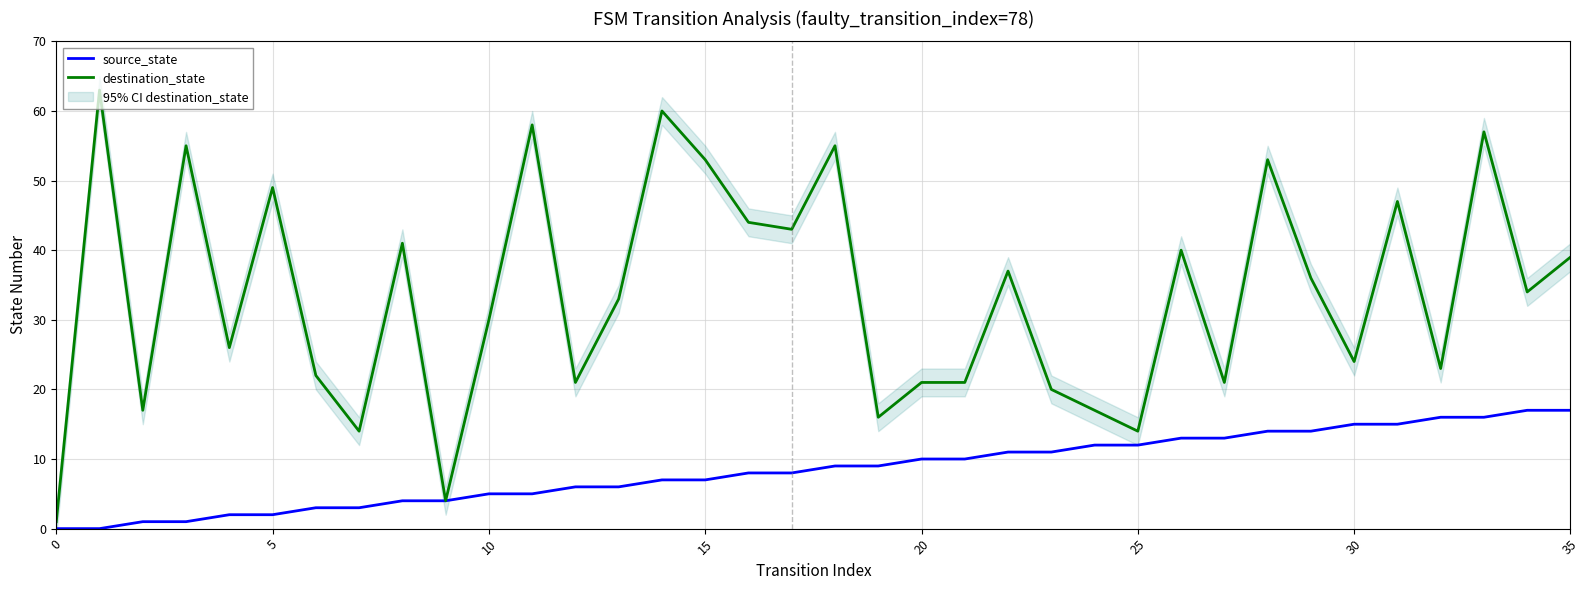

What is the average value of the source_state series?

8